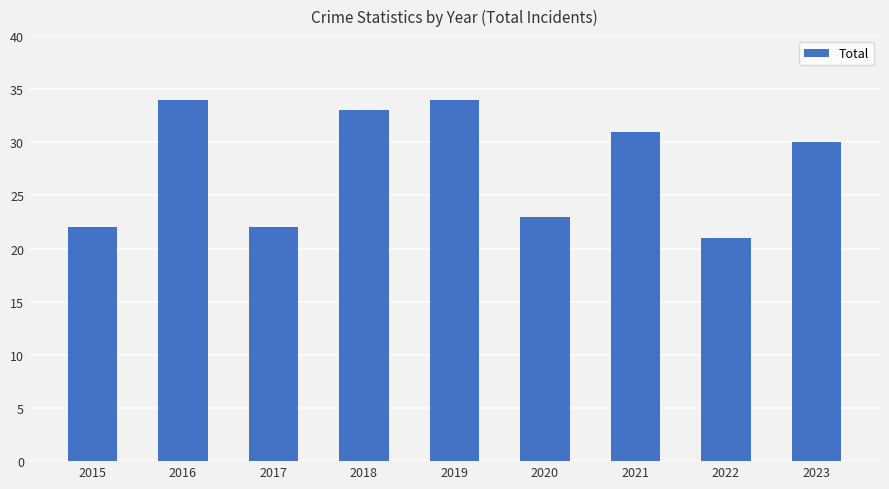

Which has a higher value, 2021 or 2020?

2021